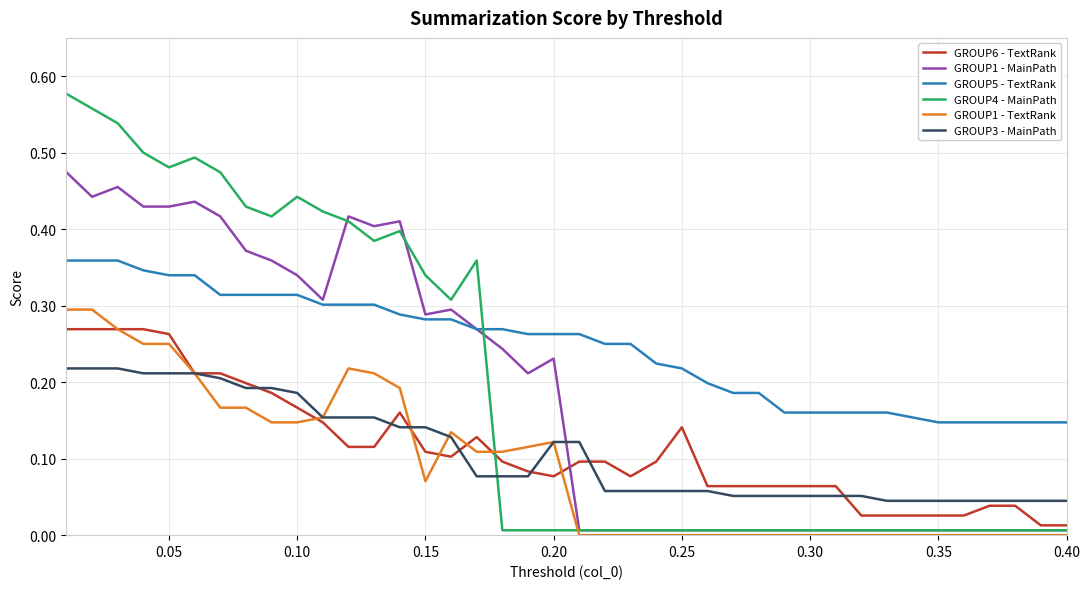

True or false: GROUP5 - TextRank and GROUP1 - TextRank intersect in this chart.

False